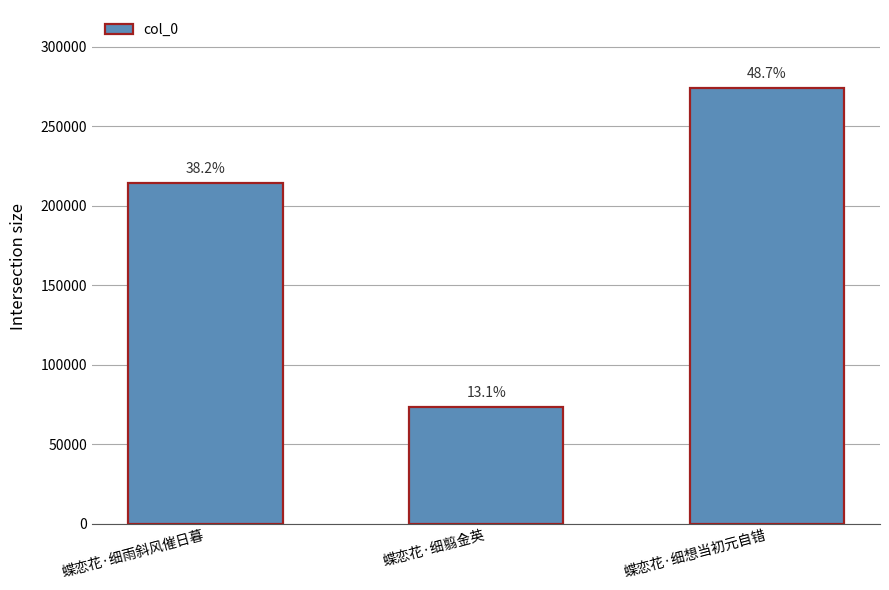

Reading left to right, transcribe all the data shown in this chart.

蝶恋花·细雨斜风催日暮=214688	蝶恋花·细翦金英=73682	蝶恋花·细想当初元自错=273941